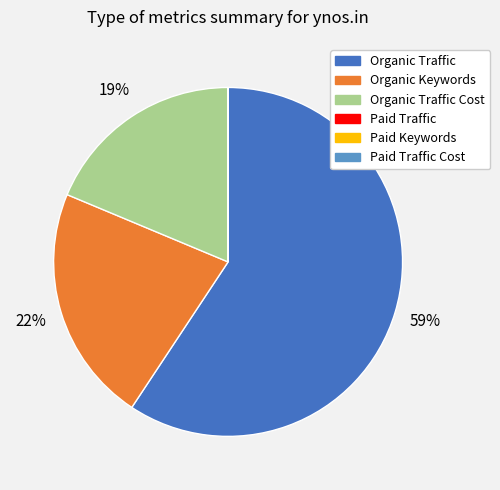

Is there a majority slice in this chart?

Yes